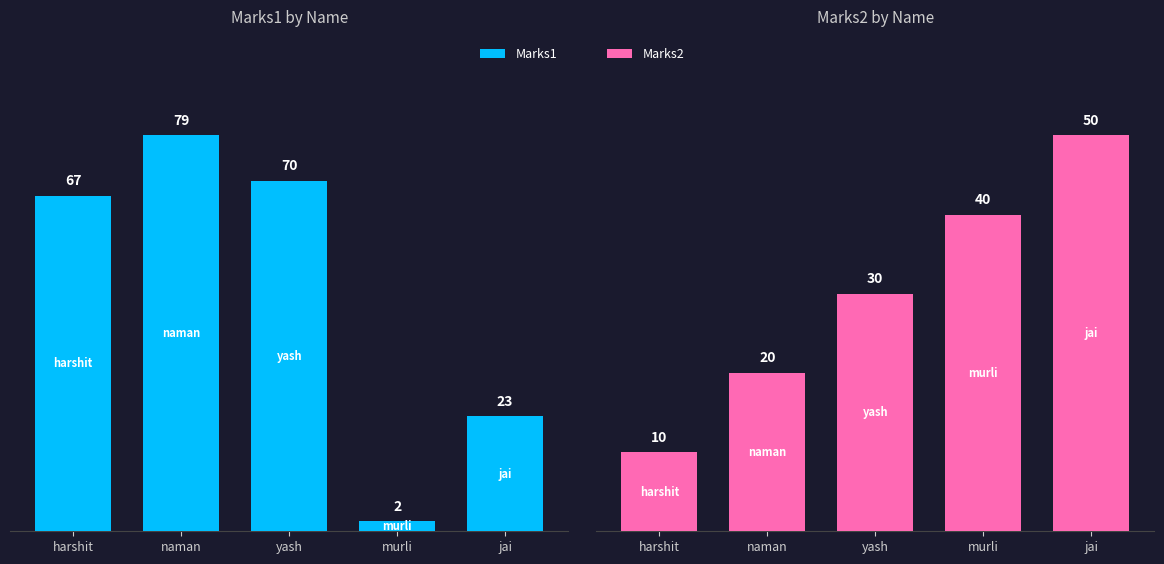

The Marks1 series shows 23 at jai. True or false?

True